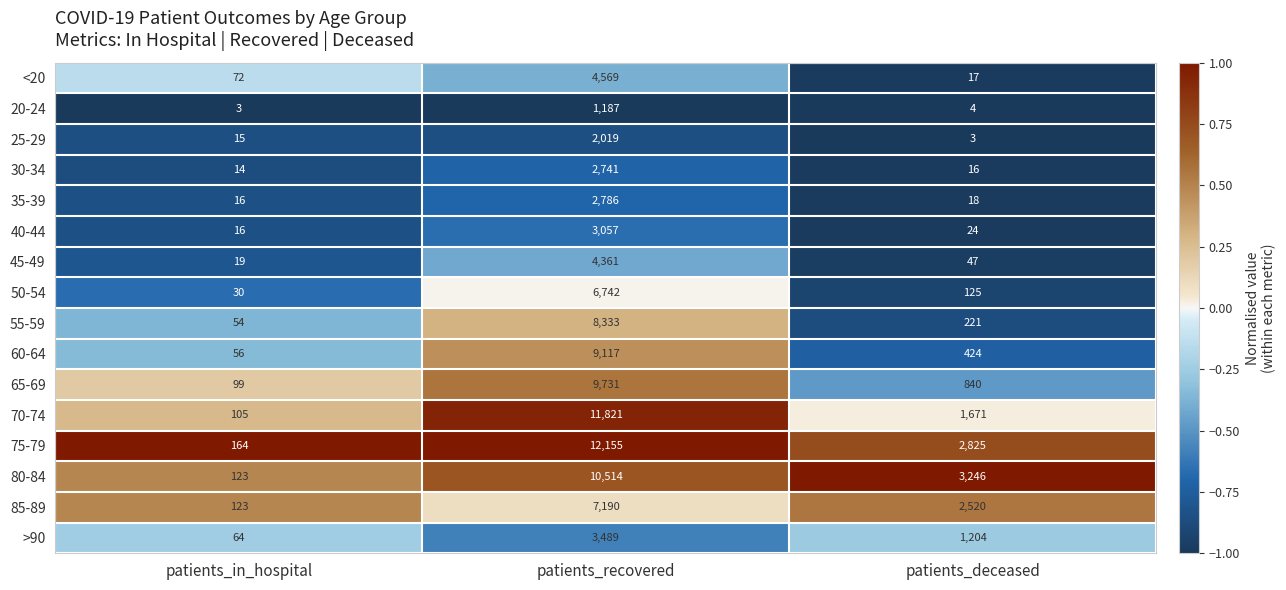

Where is <20 nearest to the value 2293?

patients_in_hospital